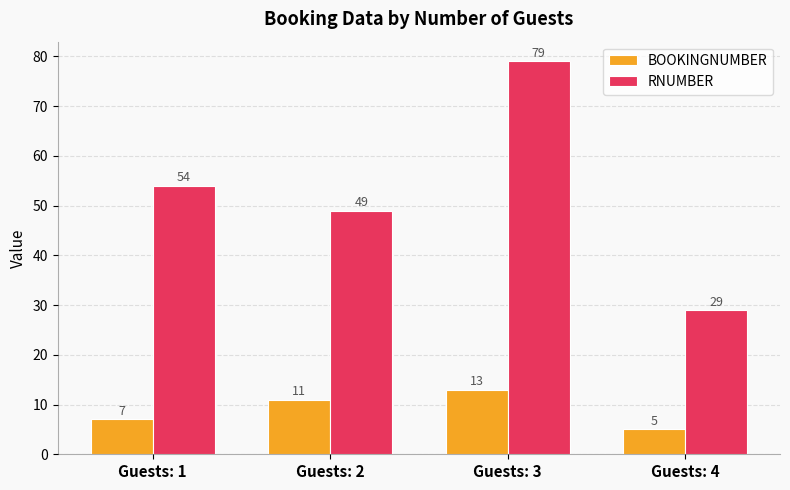

How many data points does each series have?

4